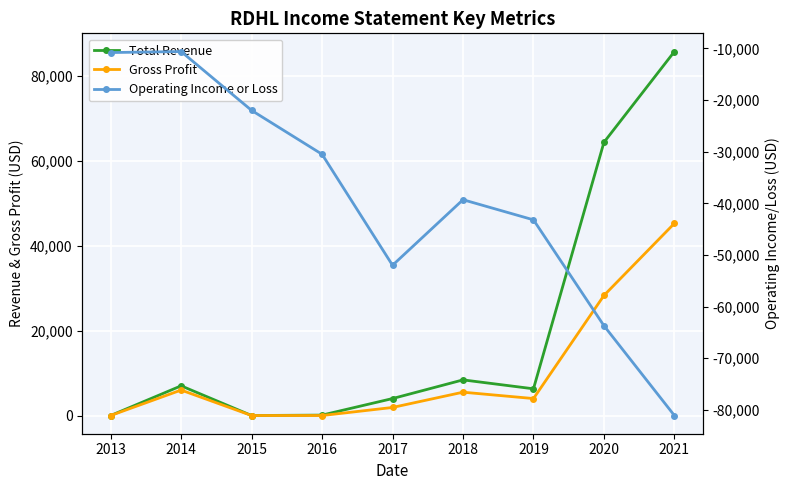

Reading left to right, what are all the values shown in this chart?

Total Revenue: 0	7000	0	100	4000	8400	6300	64400	85800
Gross Profit: 0	6000	0	0	1900	5500	4000	28300	45300
Operating Income or Loss: -10800	-10600	-22000	-30500	-52000	-39300	-43200	-63700	-81100